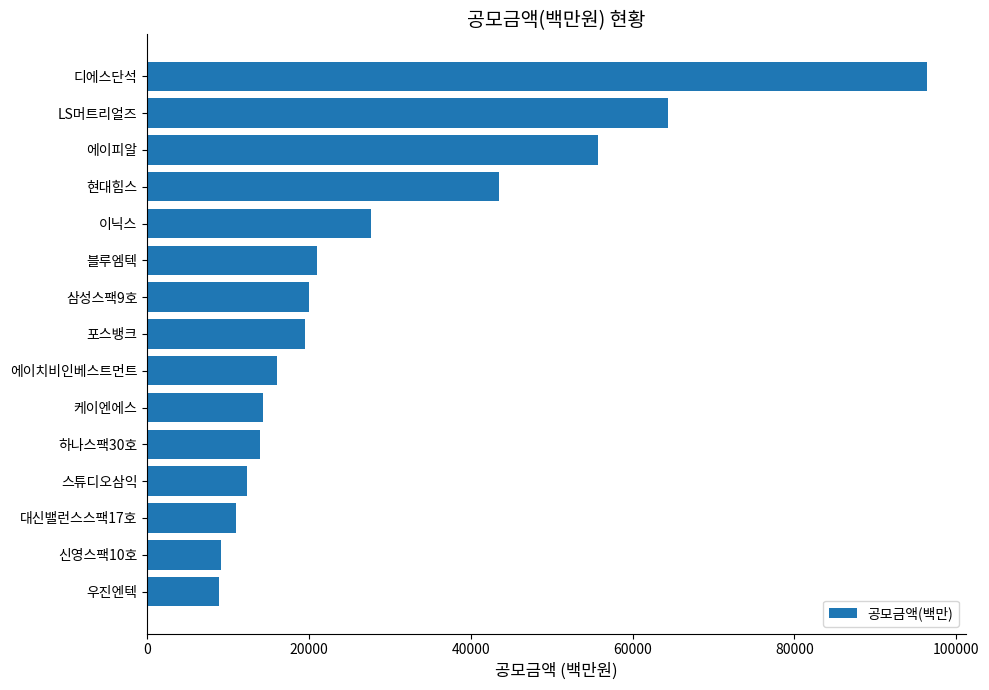

How many values are below 19500?

7